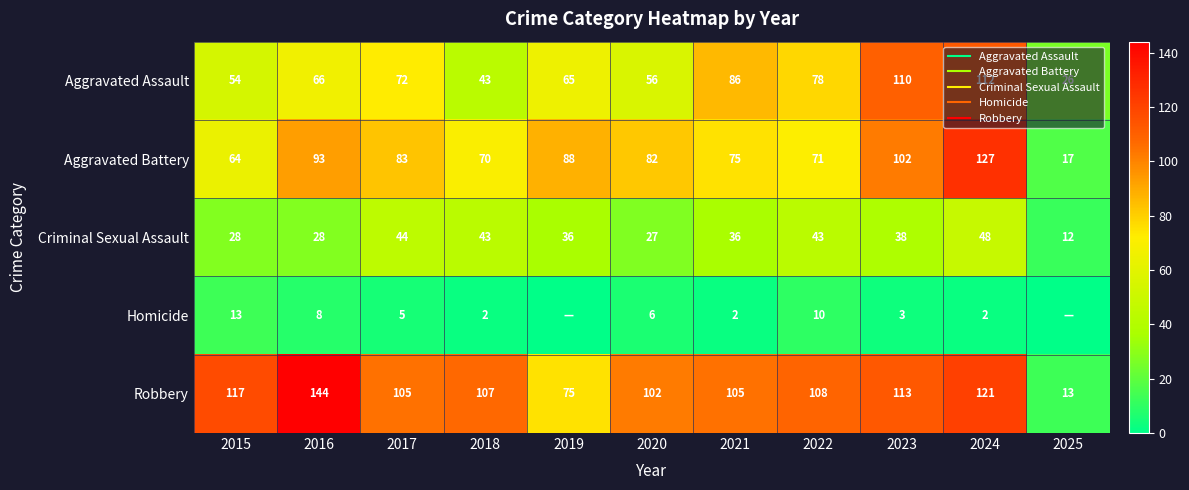

What is the difference between the maximum and minimum values in the Aggravated Assault series?

86